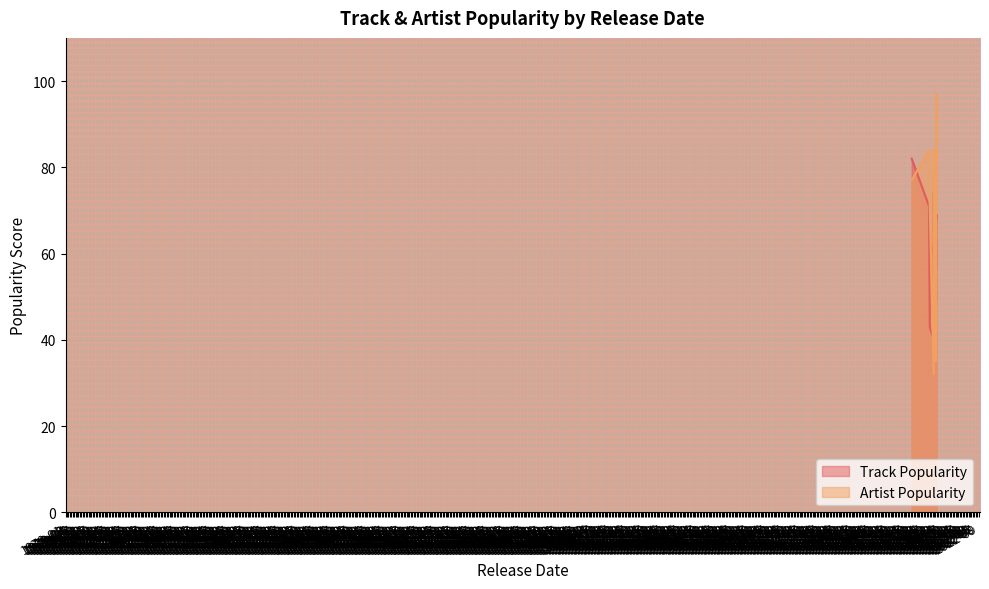

At which label does Track Popularity reach its peak?

2018-10-19